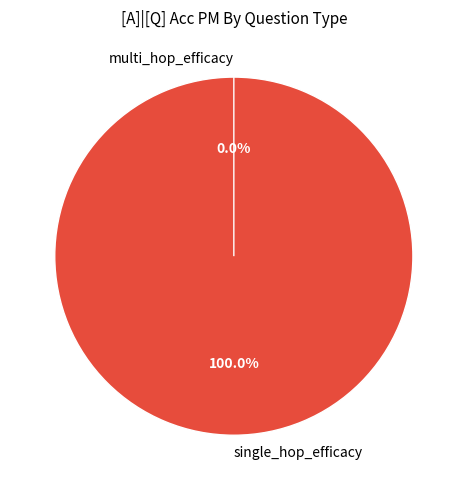

Which slice is the smallest?

multi_hop_efficacy